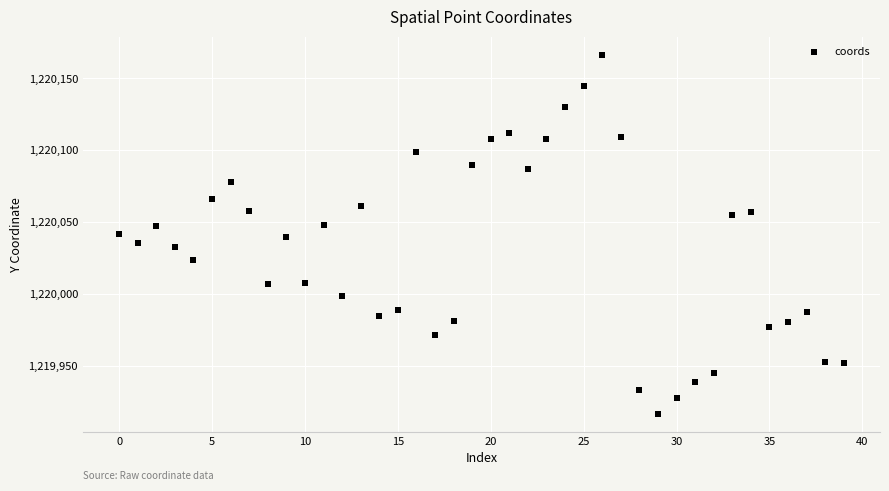

What is the range of Y values (max minus min)?

249.9